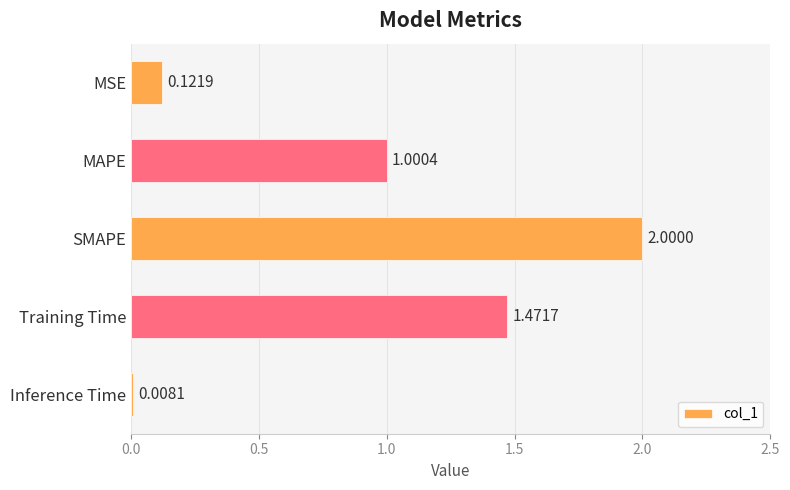

Where is the data nearest to the value 1?

MAPE